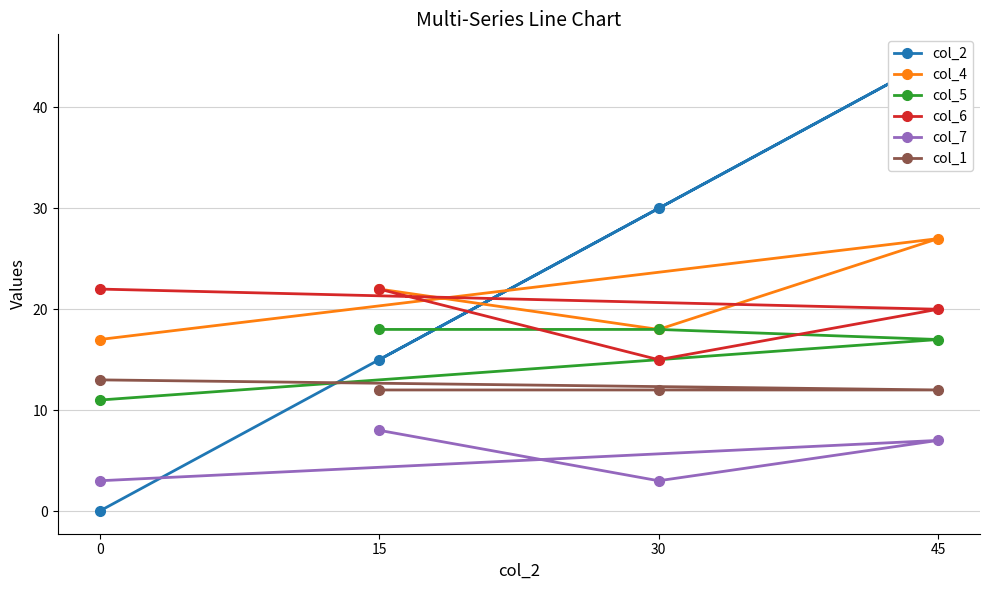

Which series changed the most between 30 and 0?

col_2